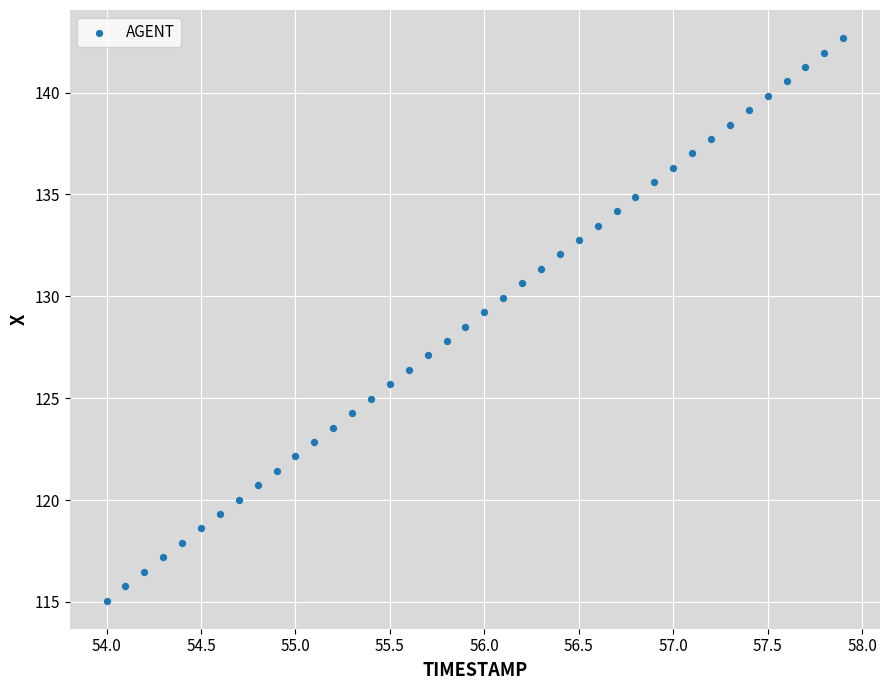

What is the range of X values (max minus min)?

3.9